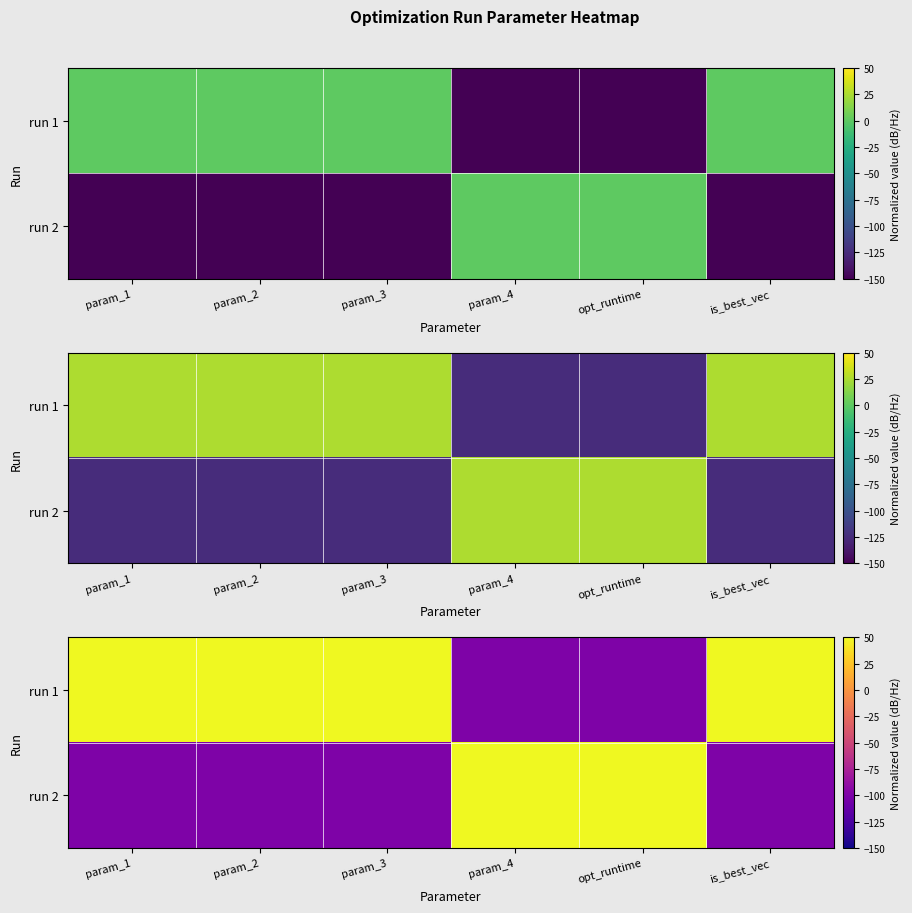

Is it true that run 1 equals -100 at opt_runtime?

True